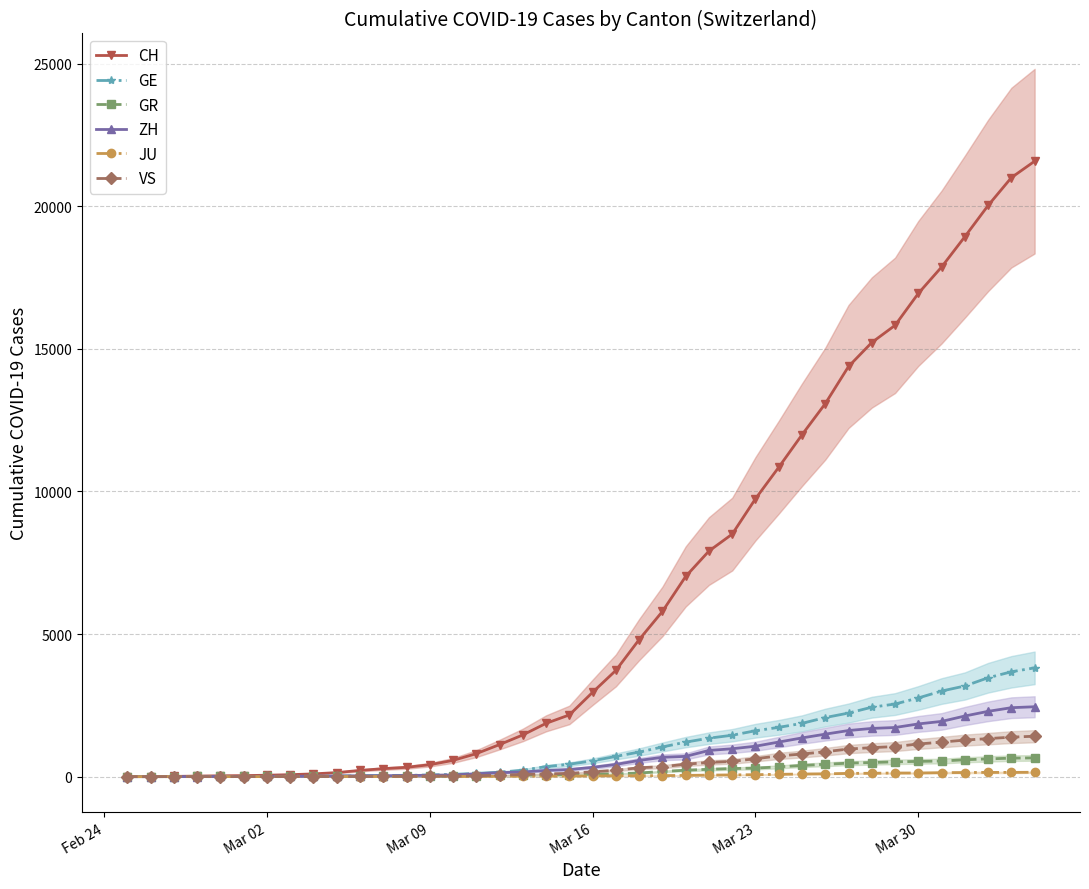

How many values in VS are above zero?

37